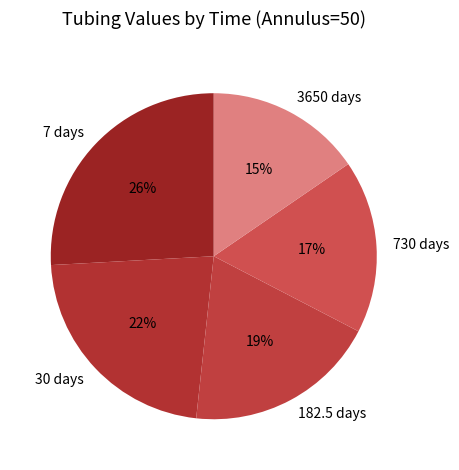

Is there any slice that represents more than half of the pie?

No